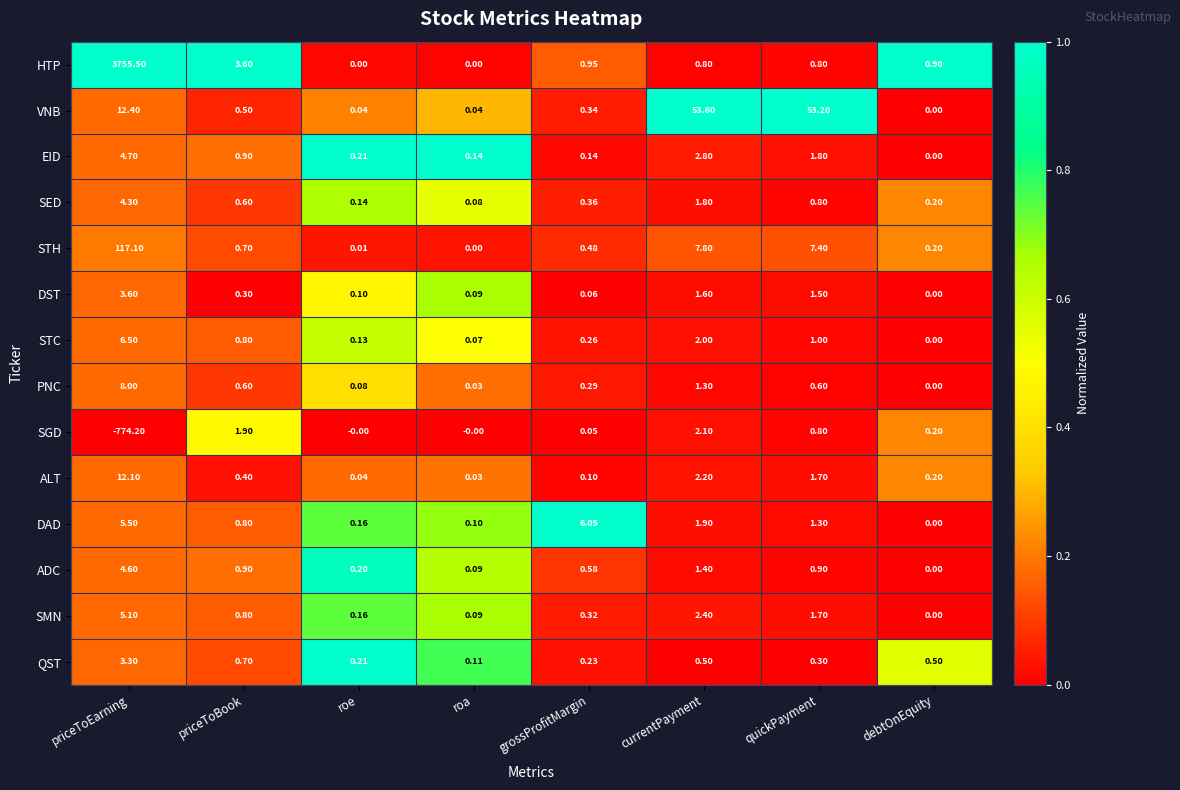

Which series has the largest total across all categories?

HTP